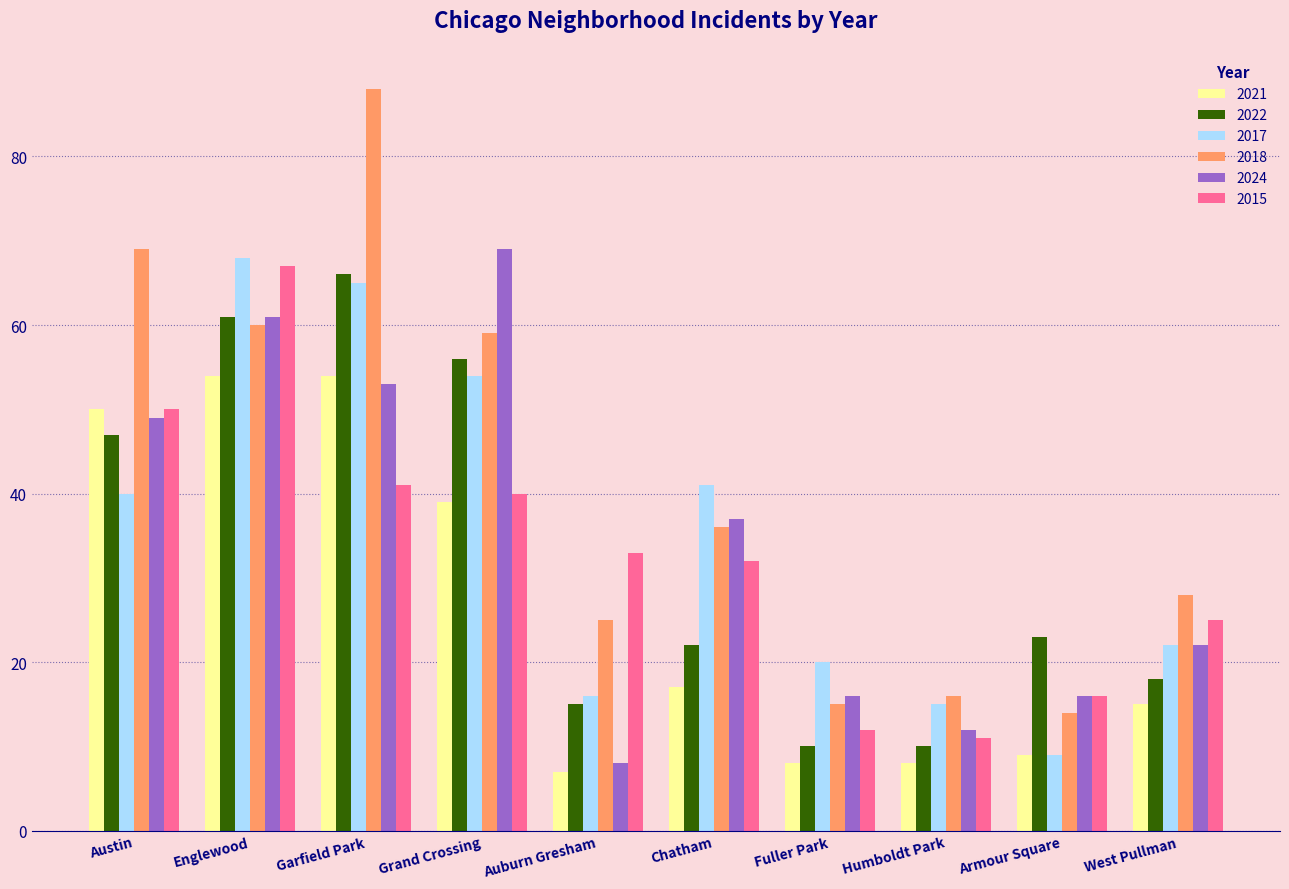

Rank the series at Fuller Park from lowest to highest value.

2021, 2022, 2015, 2018, 2024, 2017